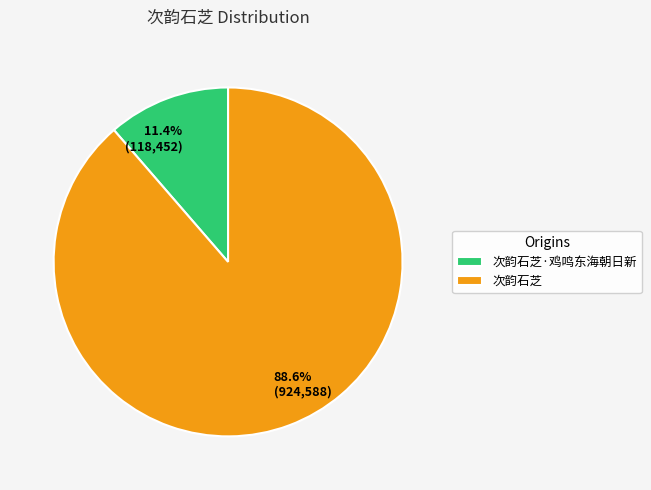

How much of the chart is everything except 次韵石芝·鸡鸣东海朝日新?

88.6%